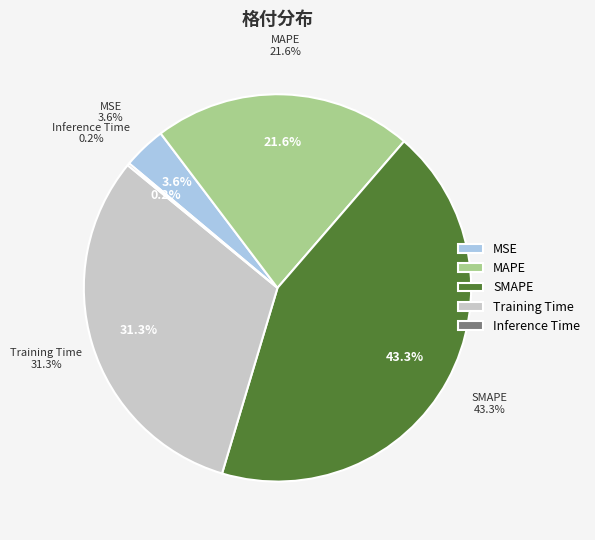

Count the number of slices in the pie.

5